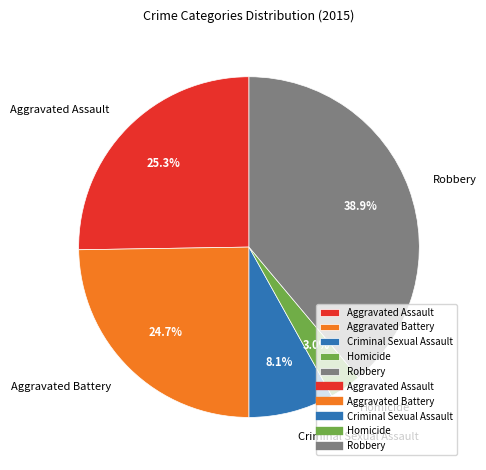

What is the largest slice in the pie chart?

Robbery